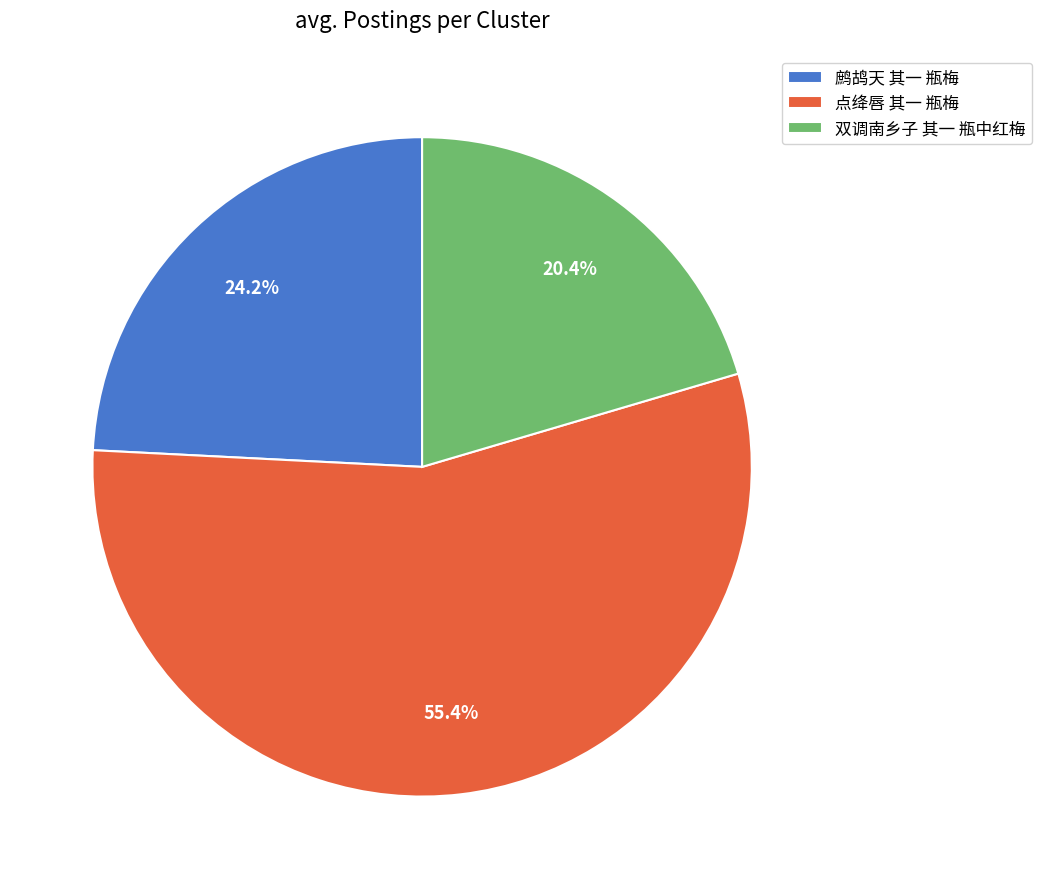

What is the largest slice in the pie chart?

点绛唇 其一 瓶梅